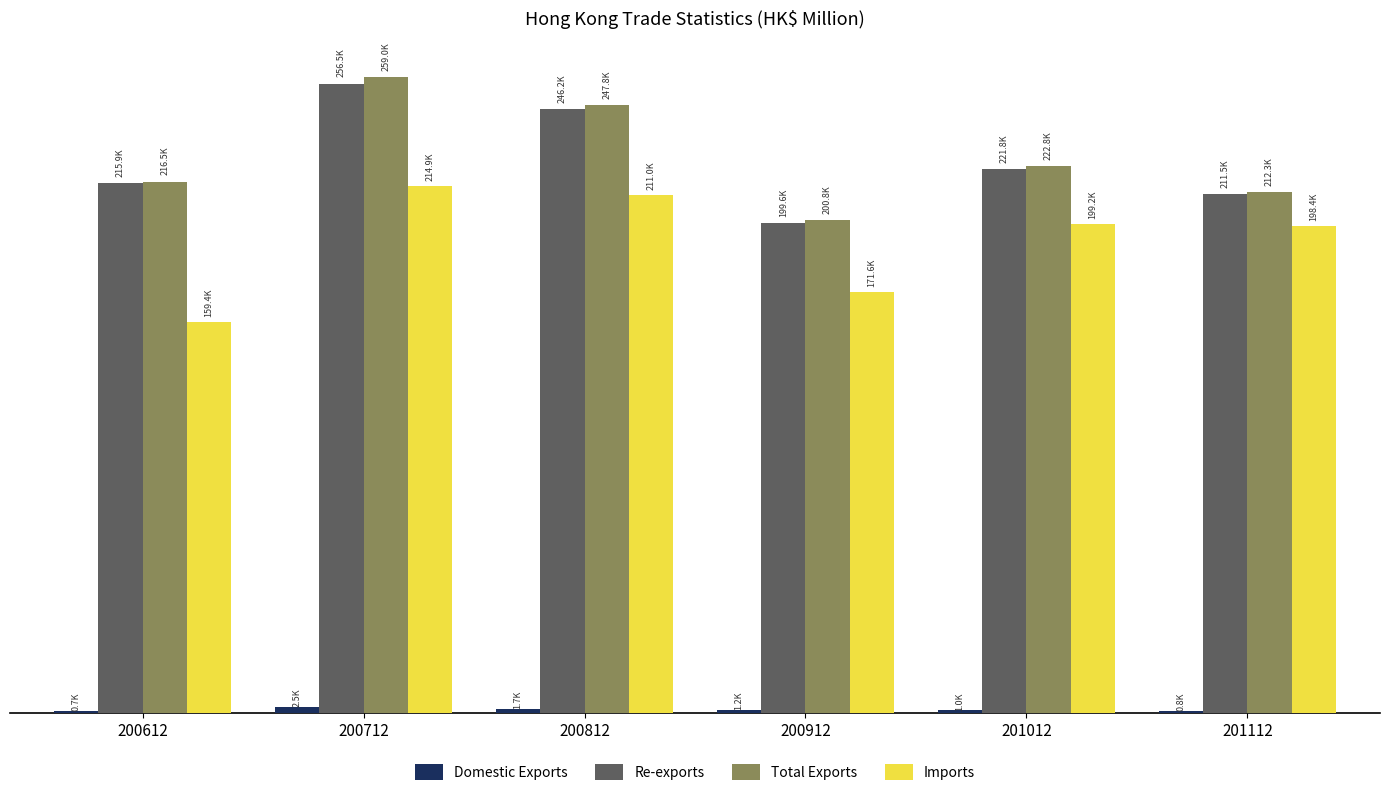

Does the chart contain stacked bars?

No